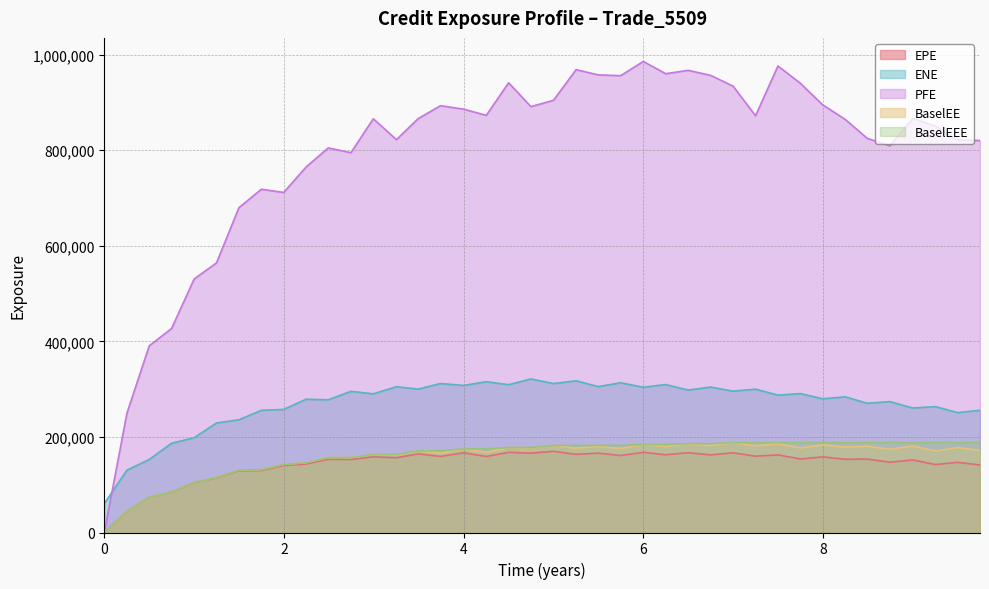

Which series has the largest total across all categories?

PFE